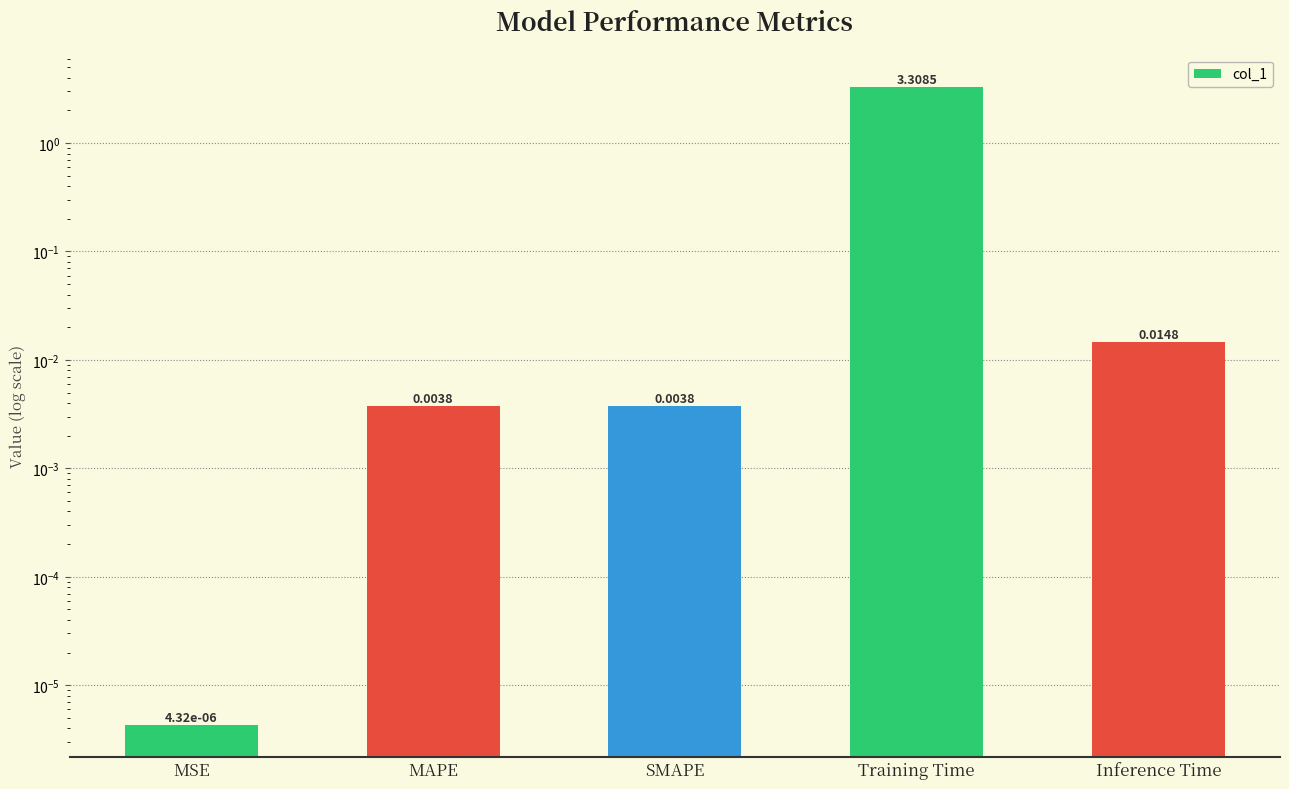

What is the average value?

0.7